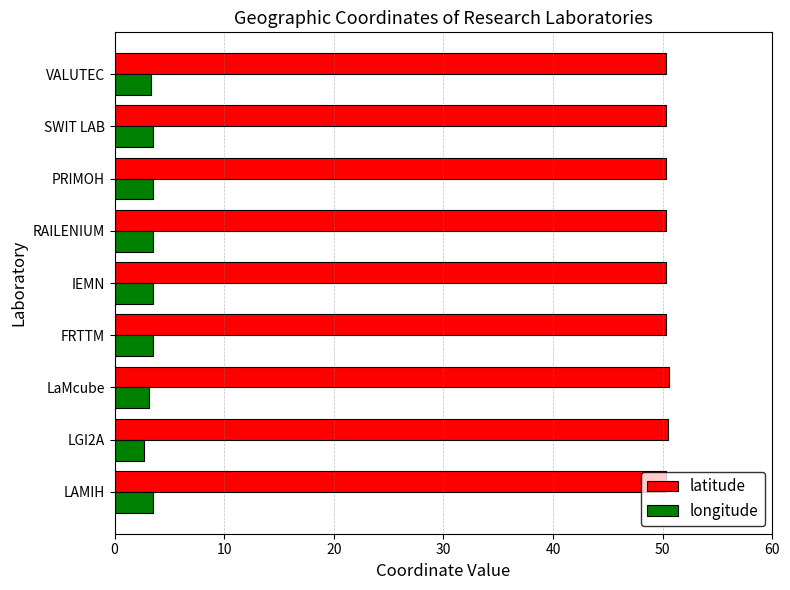

What is the smallest value displayed?

2.7